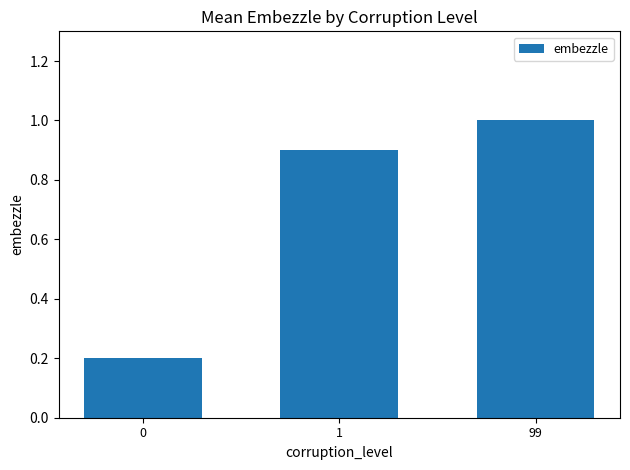

Reading left to right, list all the values displayed in this chart.

0=0.2	1=0.9	99=1.0